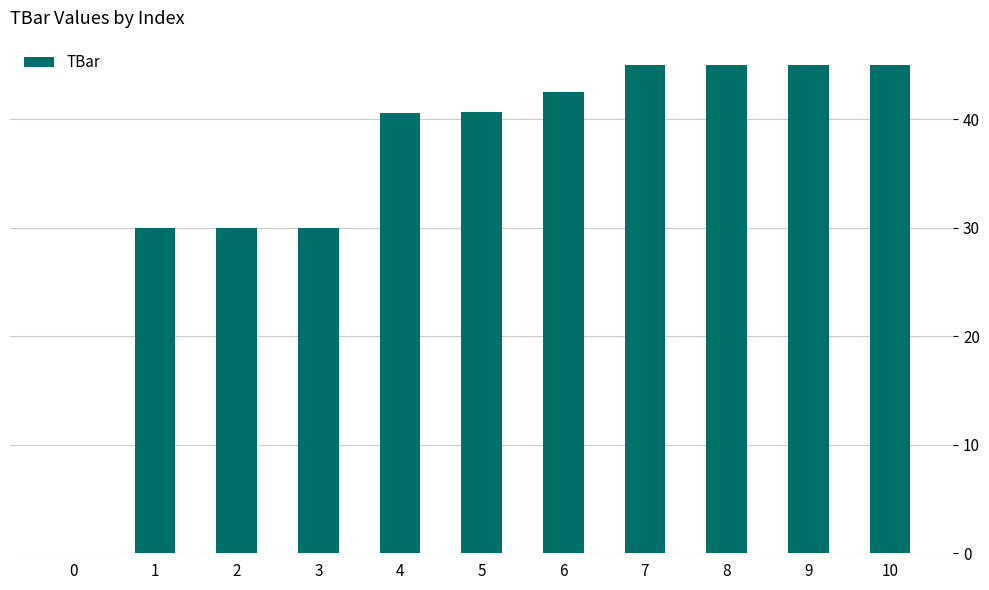

What value does the data have at 8?

45.0